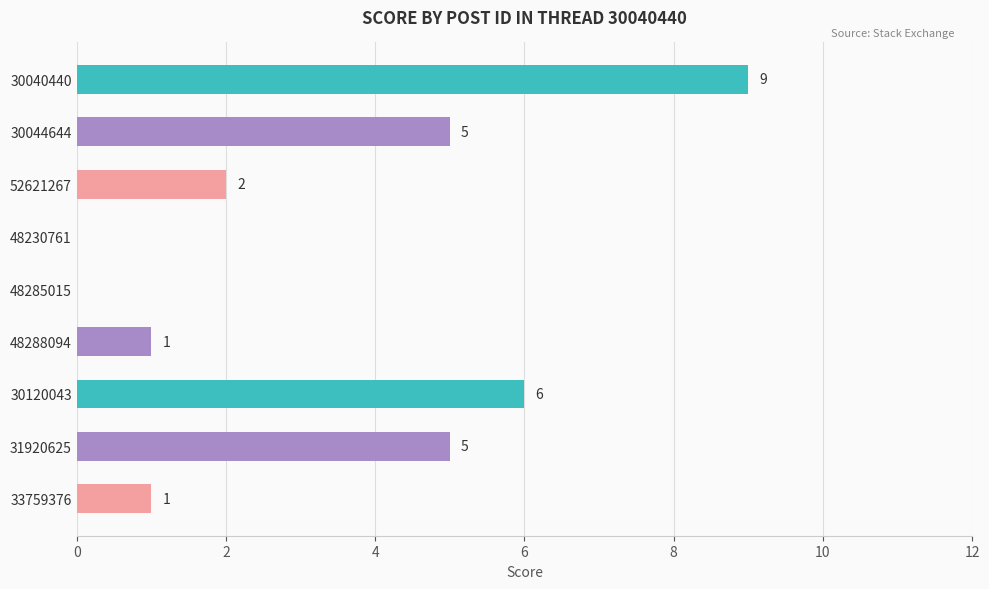

What is the ratio of the value at 52621267 to the value at 33759376?

2.0